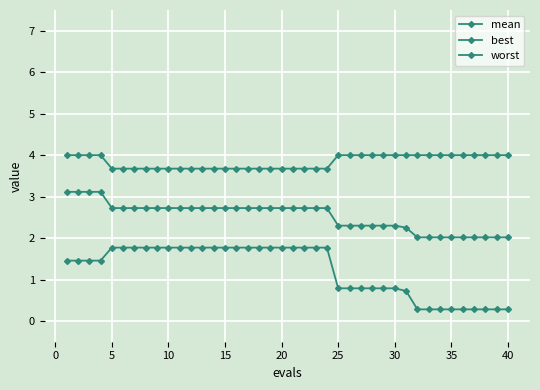

What is the value of the worst point at the 30th from the left?

4.0